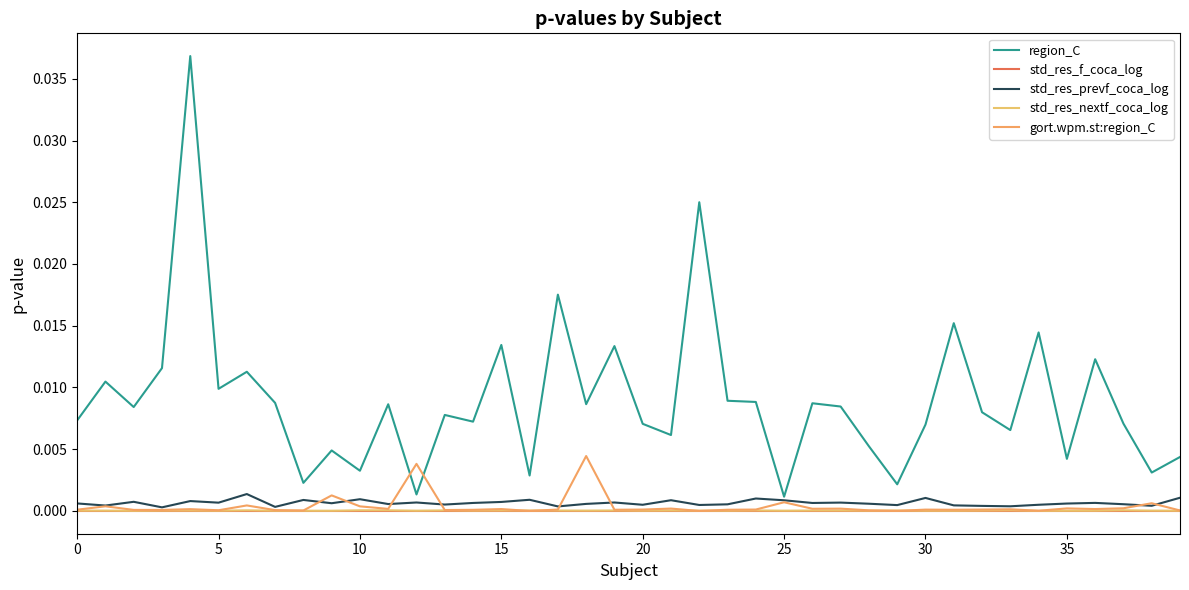

Which series has the largest range (max minus min)?

region_C